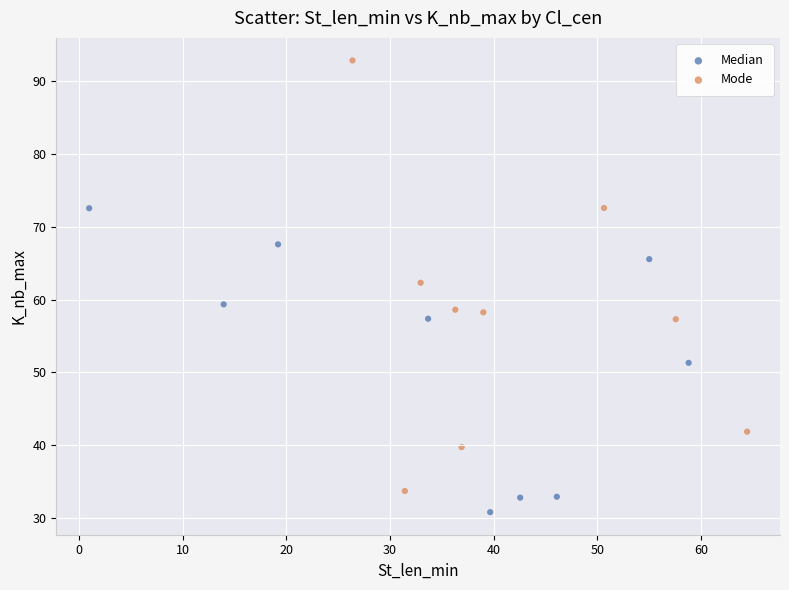

Which series reaches the minimum Y coordinate?

Median